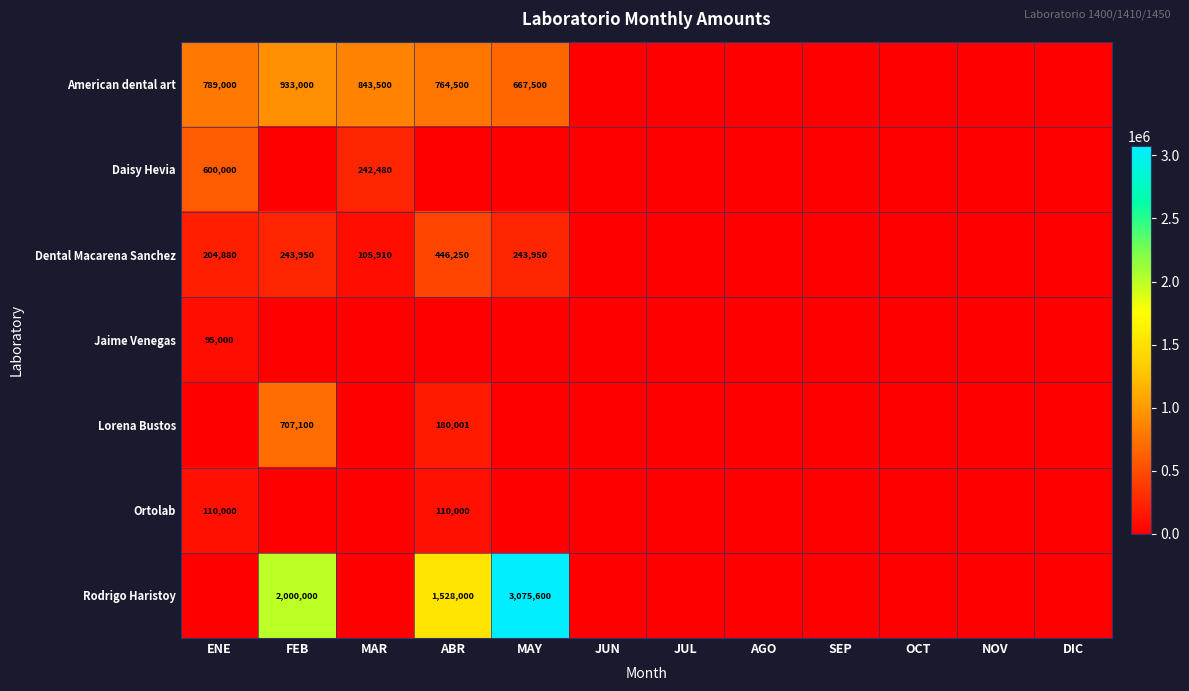

The value of American dental art at MAY is 667500. True or false?

True